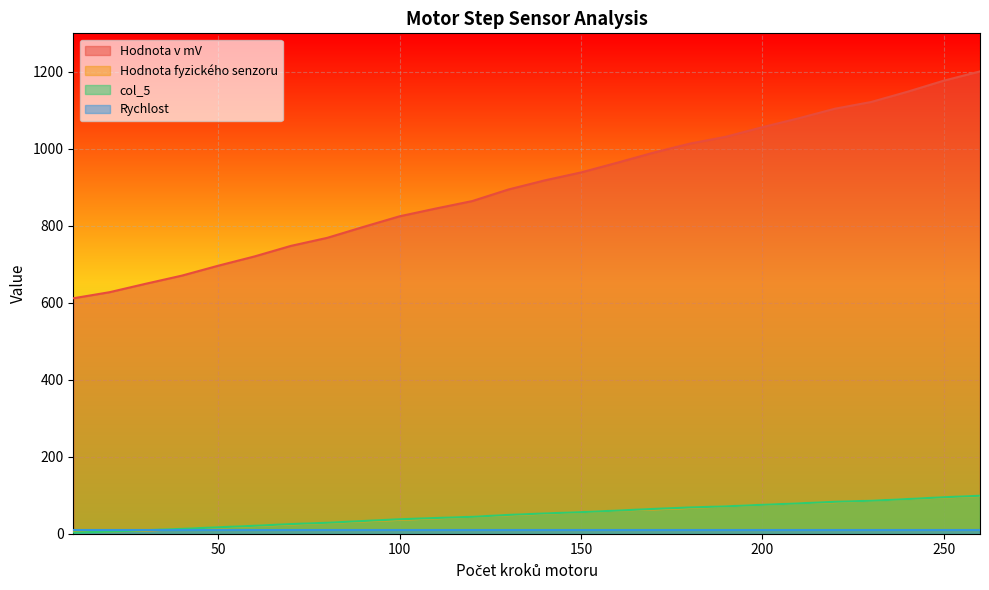

Which series has the largest range (max minus min)?

Hodnota v mV